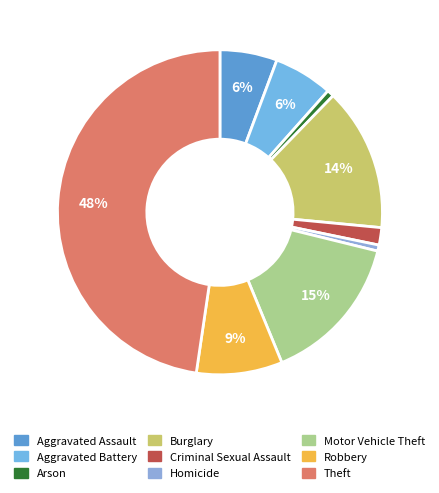

To the nearest percent, what is the average slice percentage?

11%